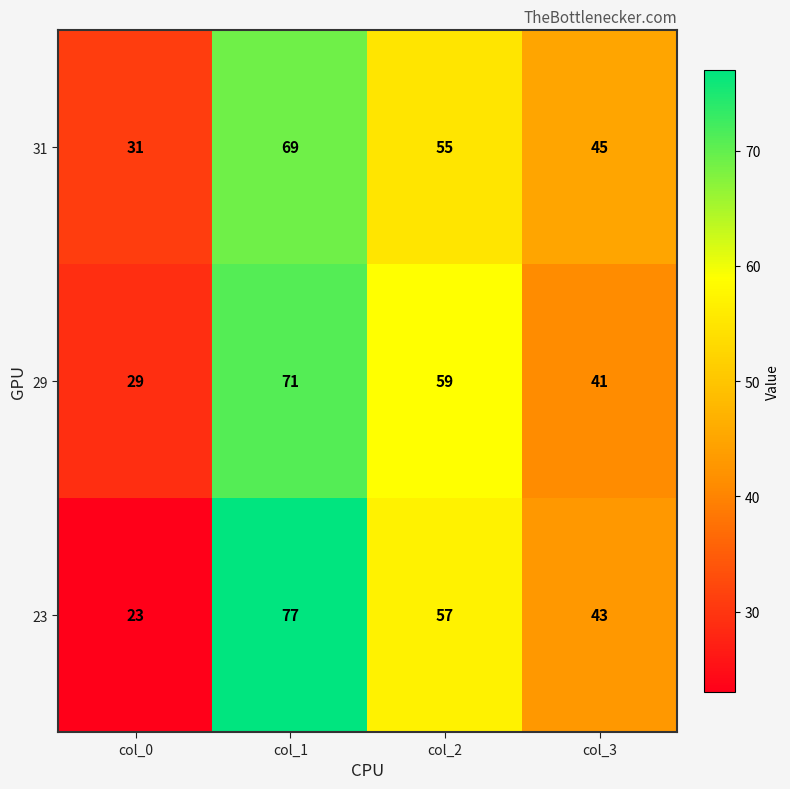

Between col_1 and col_2, which series saw the biggest shift?

23